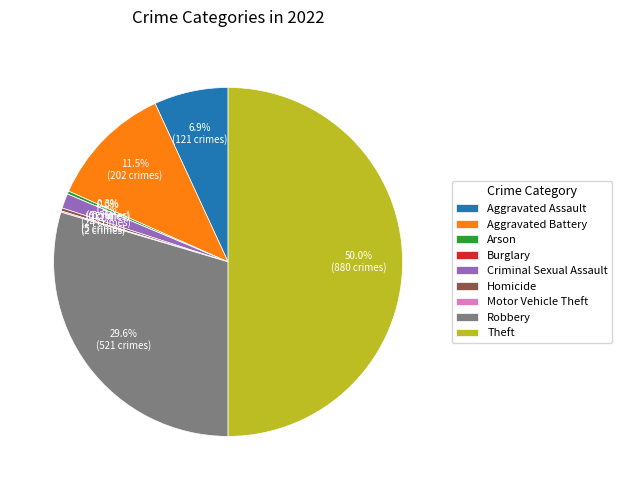

What is the smallest slice in the pie chart?

Burglary